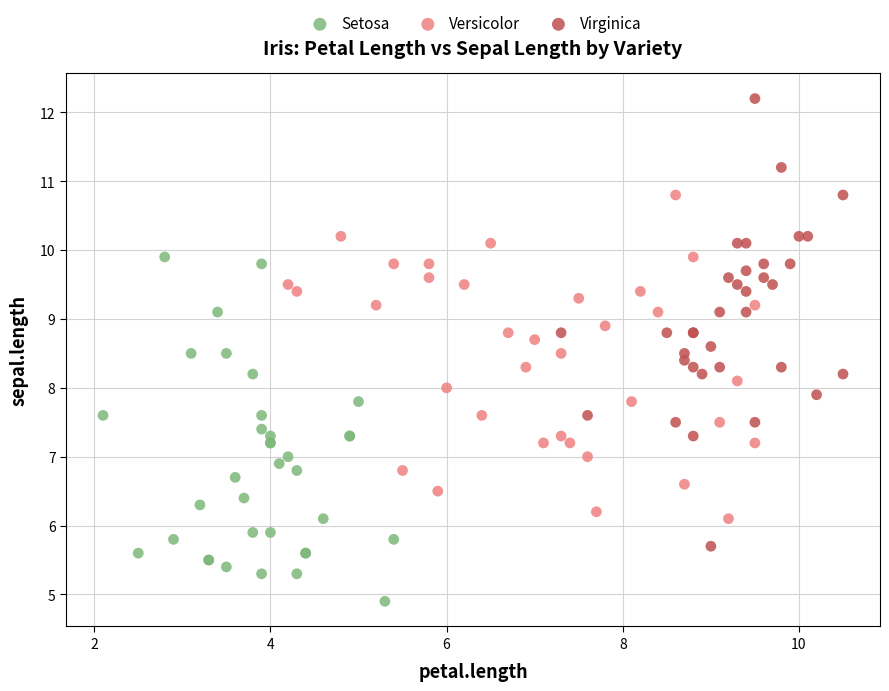

Which series contains the highest Y value?

Virginica